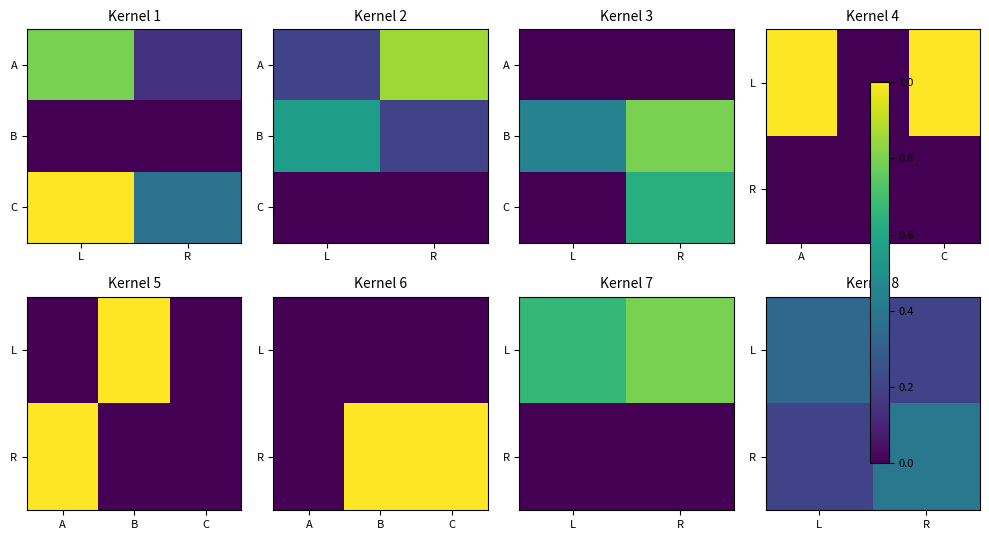

Is it true that L equals 0.2 at R?

True